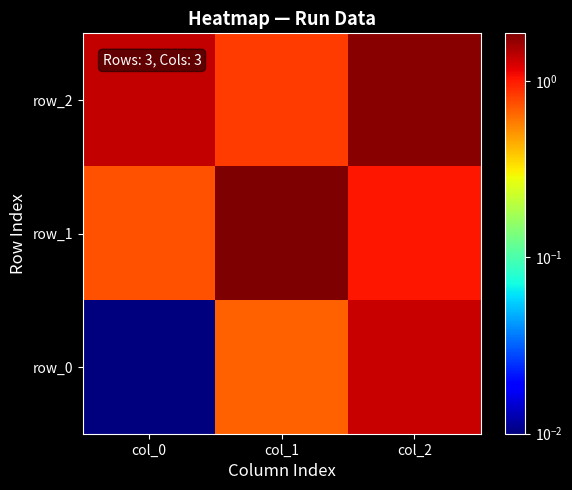

True or false: row_2 has a value of 0.0 at col_0.

False